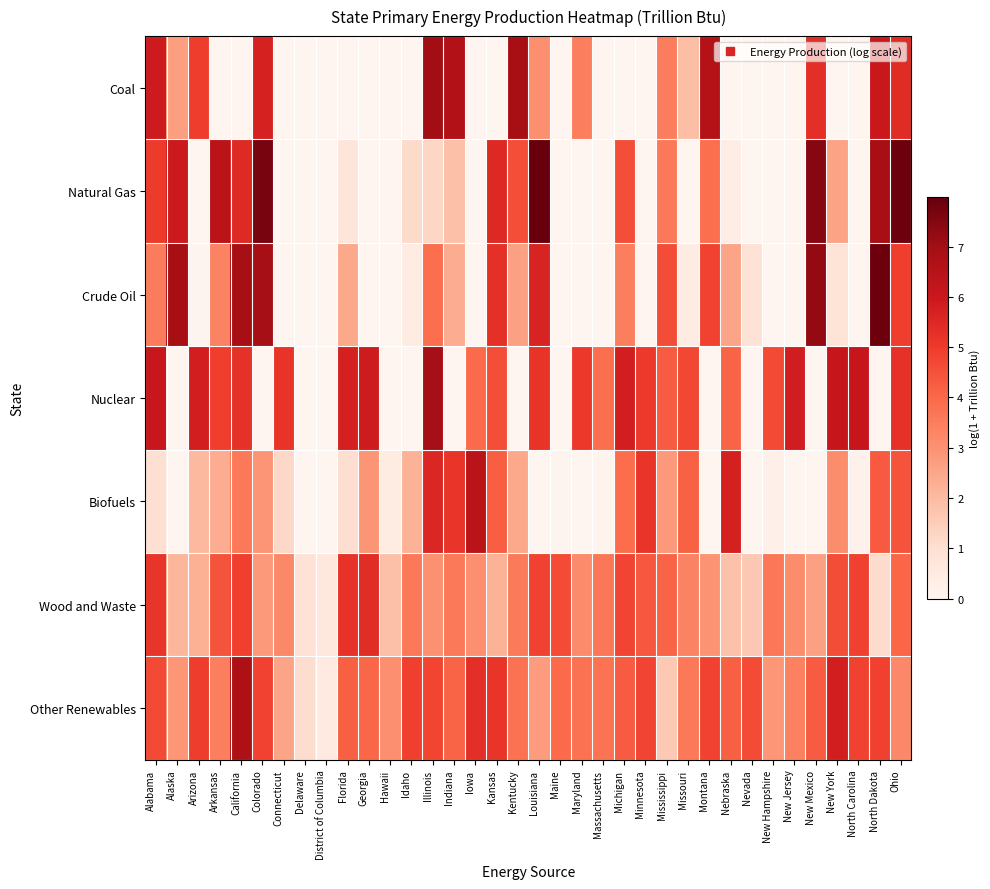

At Missouri, list the series in order from largest to smallest.

Nuclear, Biofuels, Other Renewables, Wood and Waste, Coal, Crude Oil, Natural Gas